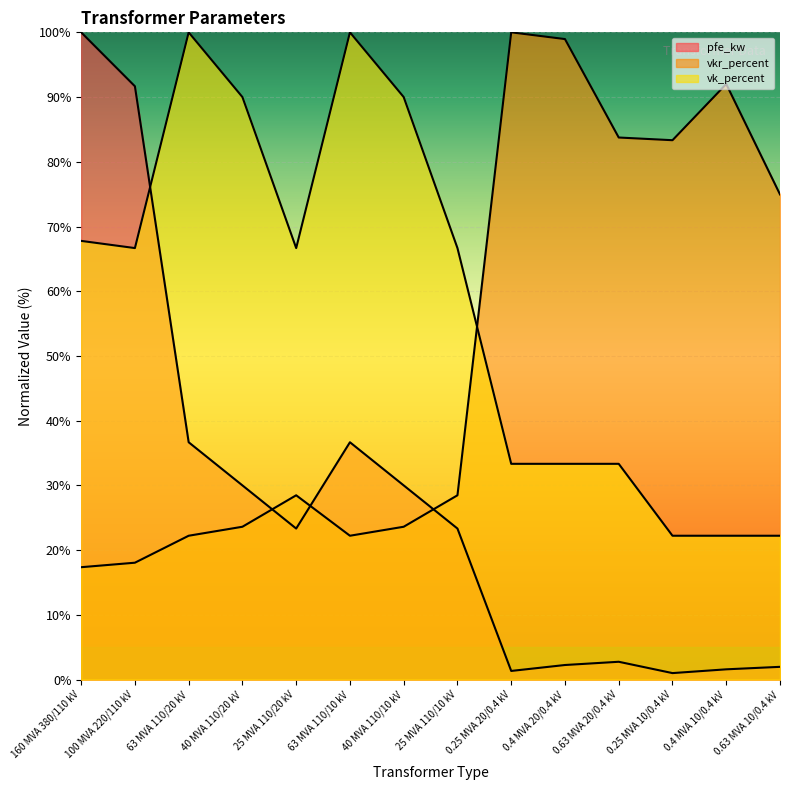

Which series has the largest total across all categories?

vk_percent